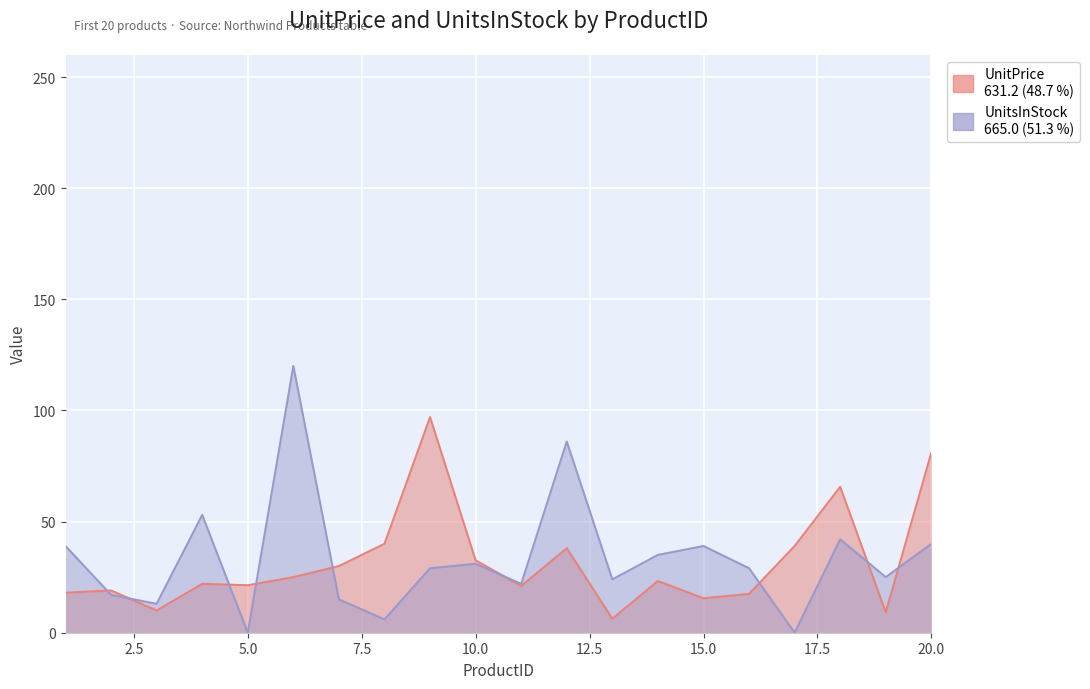

Rank the series by their maximum value, from highest to lowest.

UnitsInStock, UnitPrice